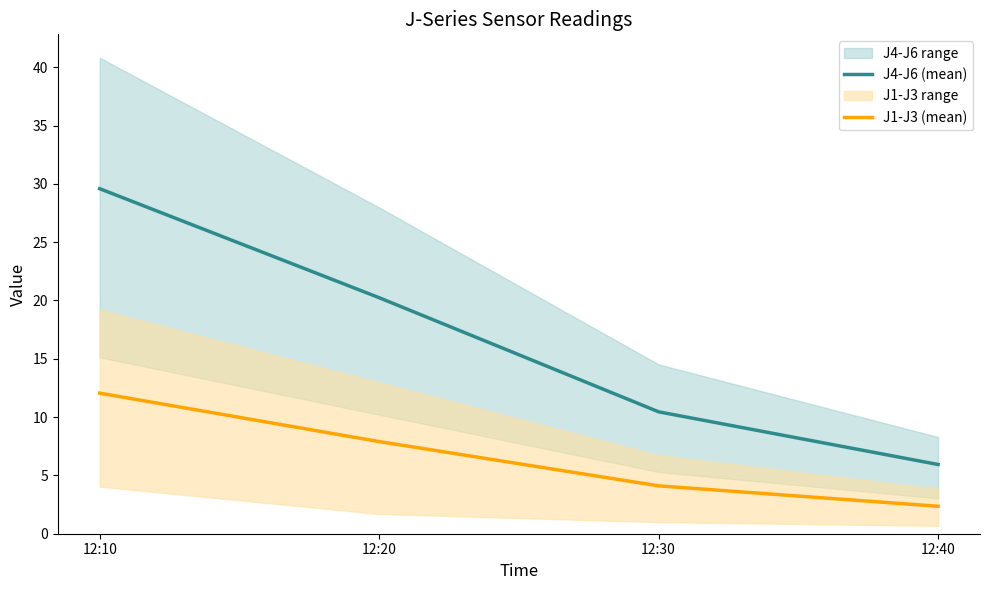

Which label corresponds to the largest value in the chart?

12:10